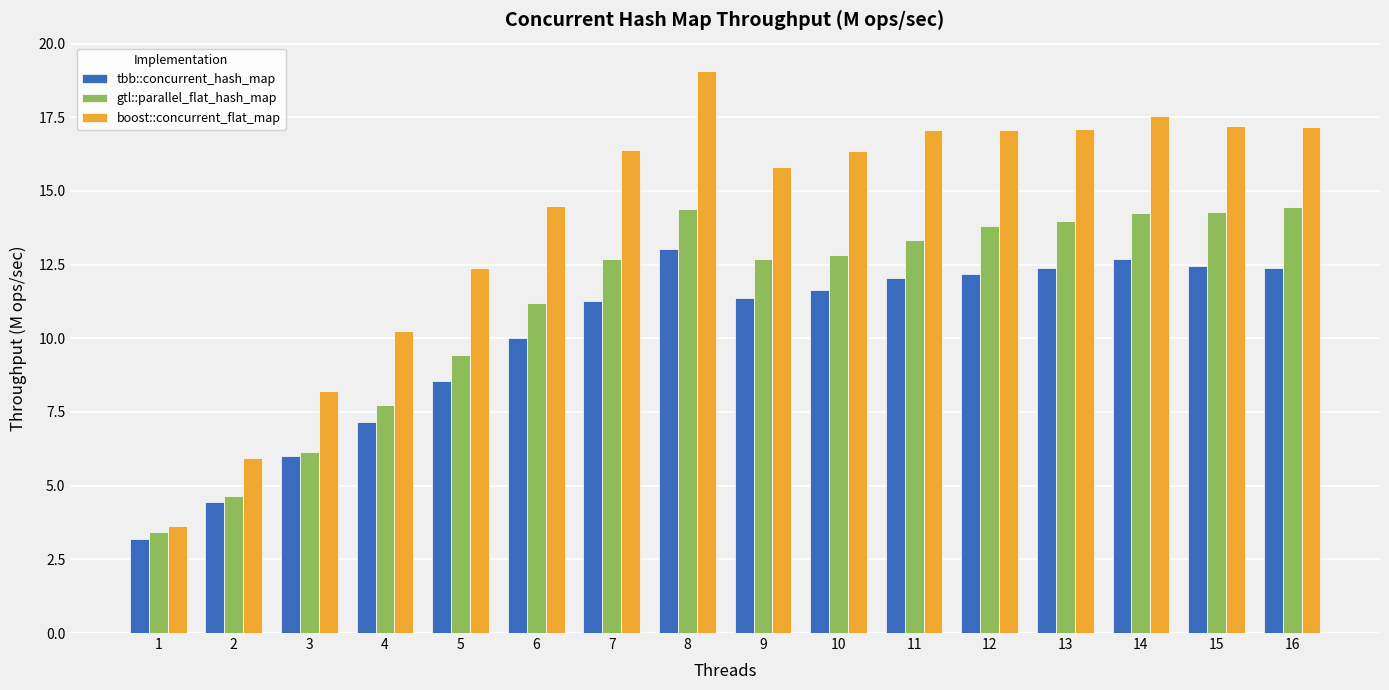

The value of boost::concurrent_flat_map at 10 is 16.4. True or false?

True